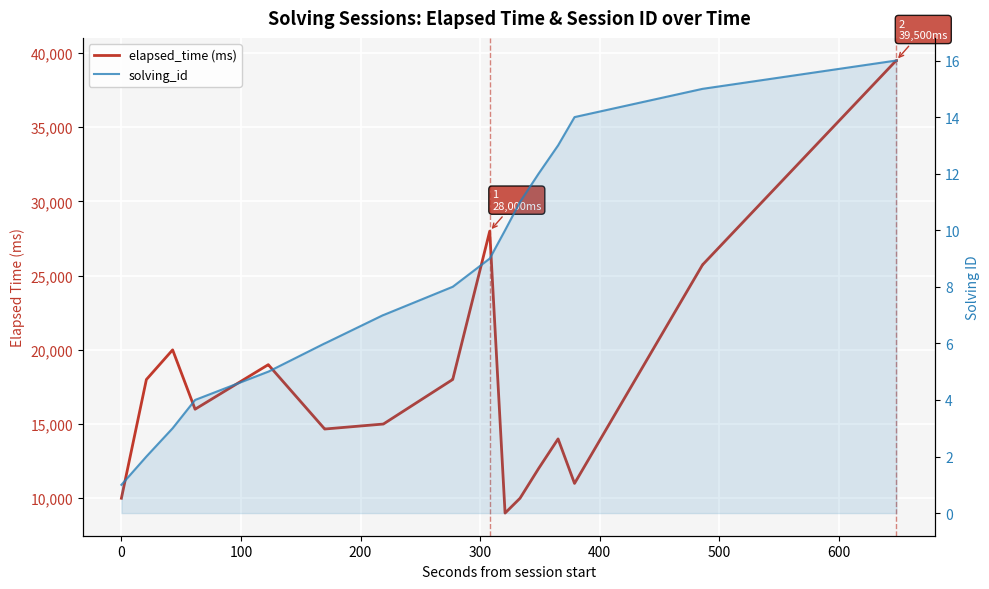

What are all the series names shown in the legend?

elapsed_time (ms), solving_id